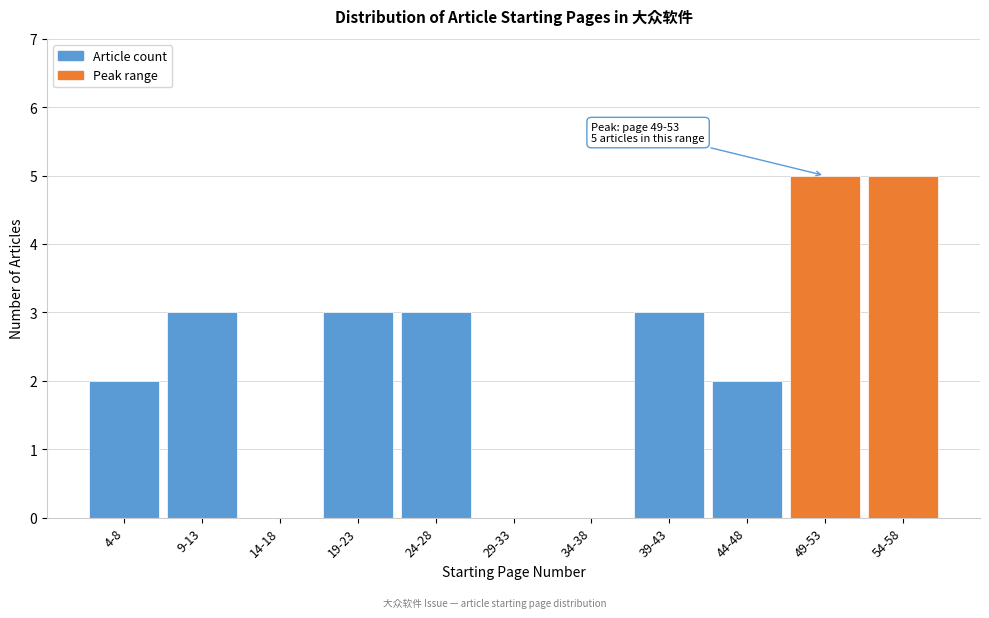

Reading left to right, transcribe all the data shown in this chart.

4-8=2	9-13=3	14-18=0	19-23=3	24-28=3	29-33=0	34-38=0	39-43=3	44-48=2	49-53=5	54-58=5